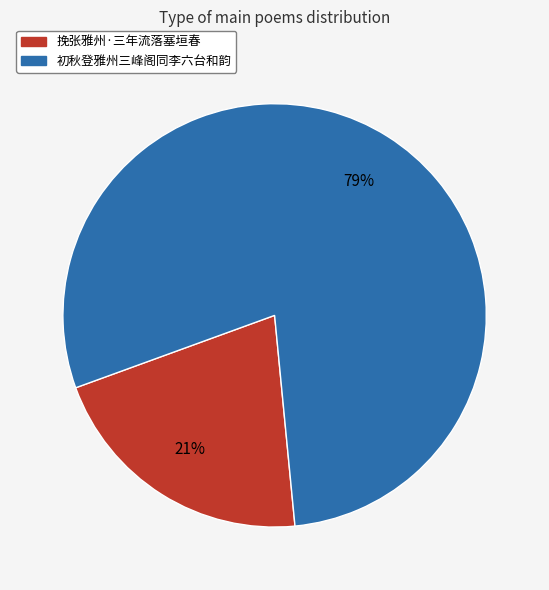

Count the number of slices in the pie.

2